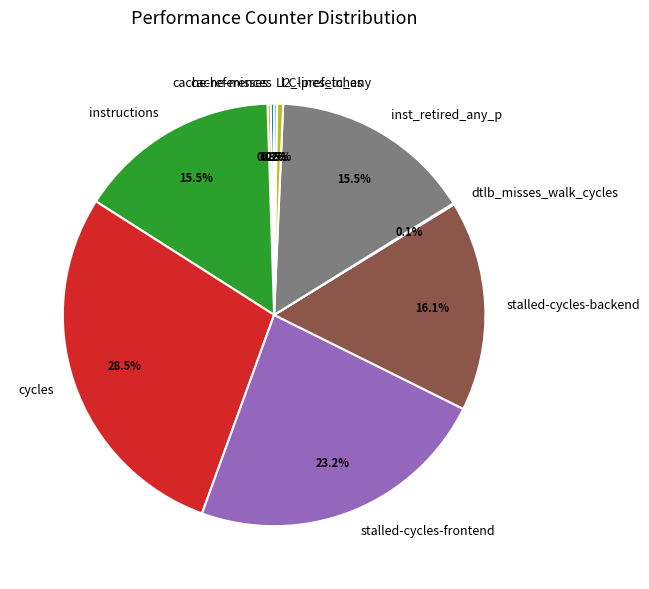

Which slice is the largest?

cycles